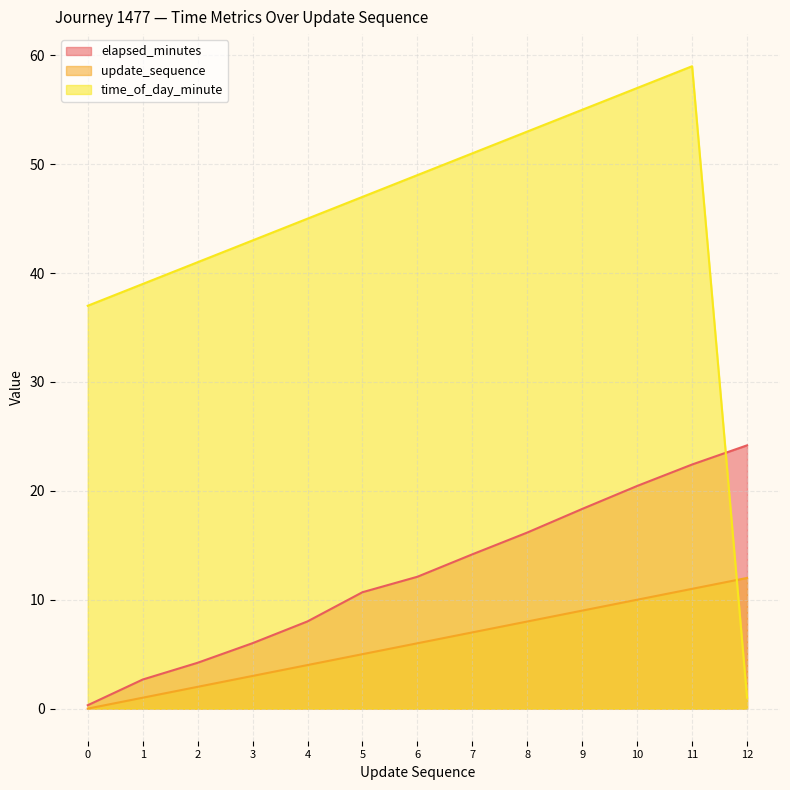

What is the total value across all series at 4?

57.0